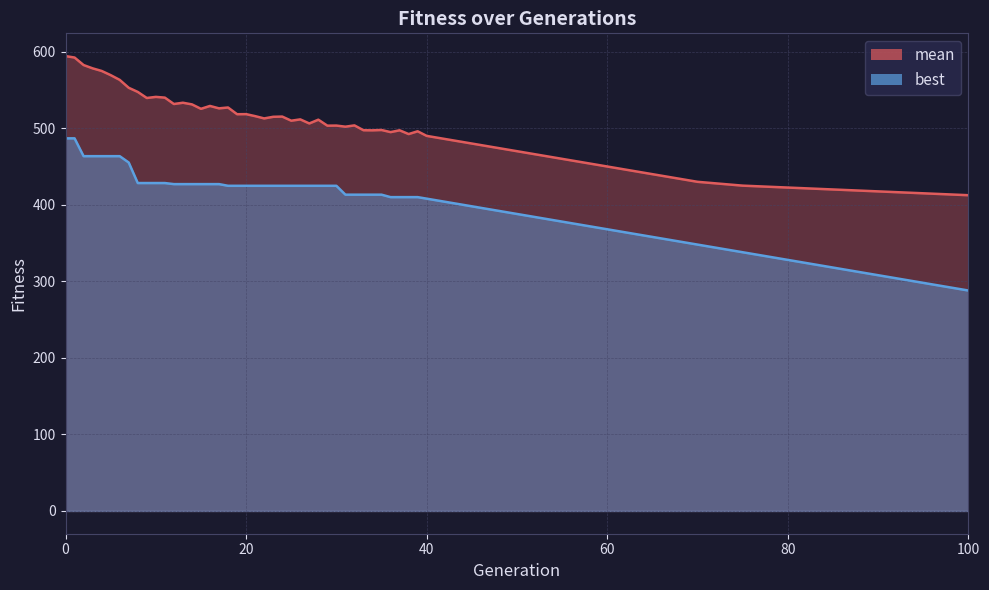

True or false: mean has a value of 492.4 at 40.

True